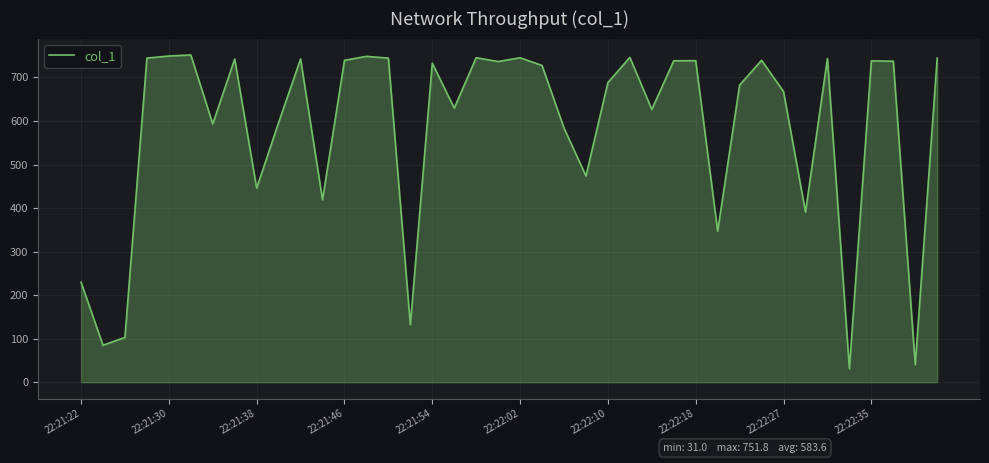

What is the maximum value shown in the chart?

751.8